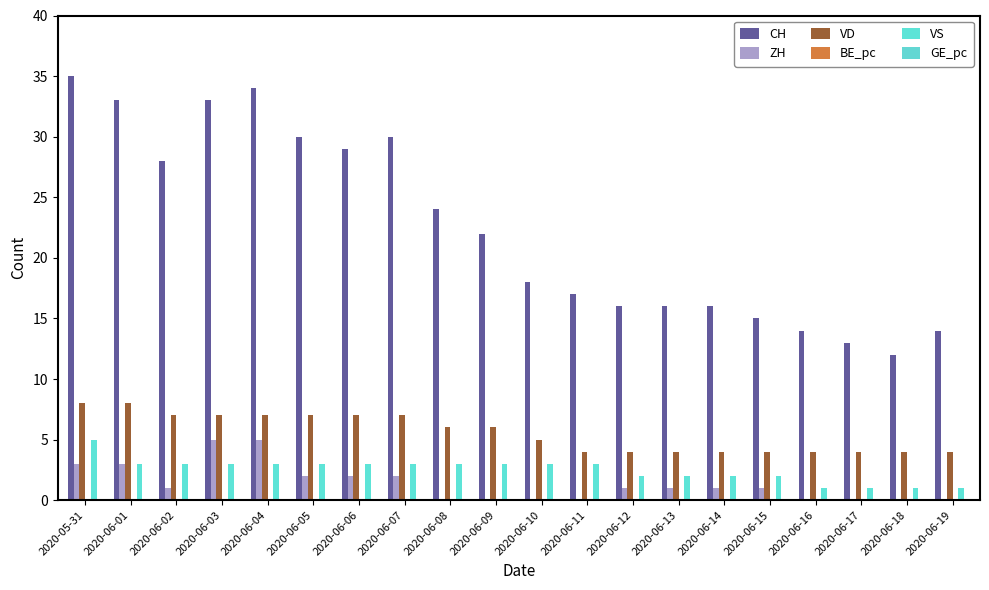

Are the bars horizontal?

No